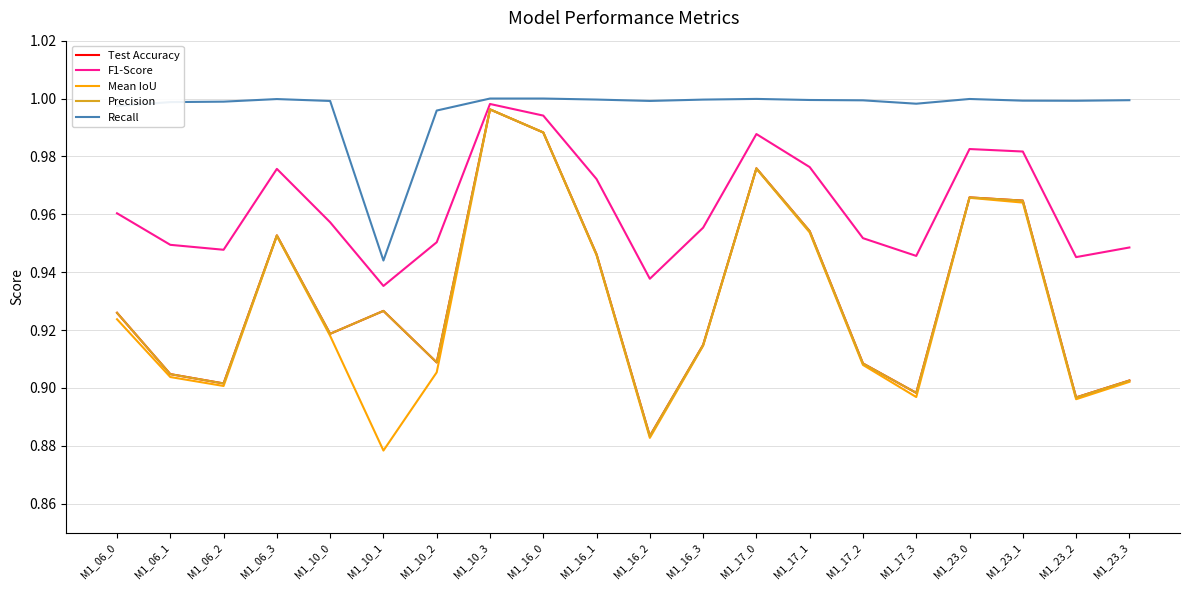

How many lines are shown in the chart?

5